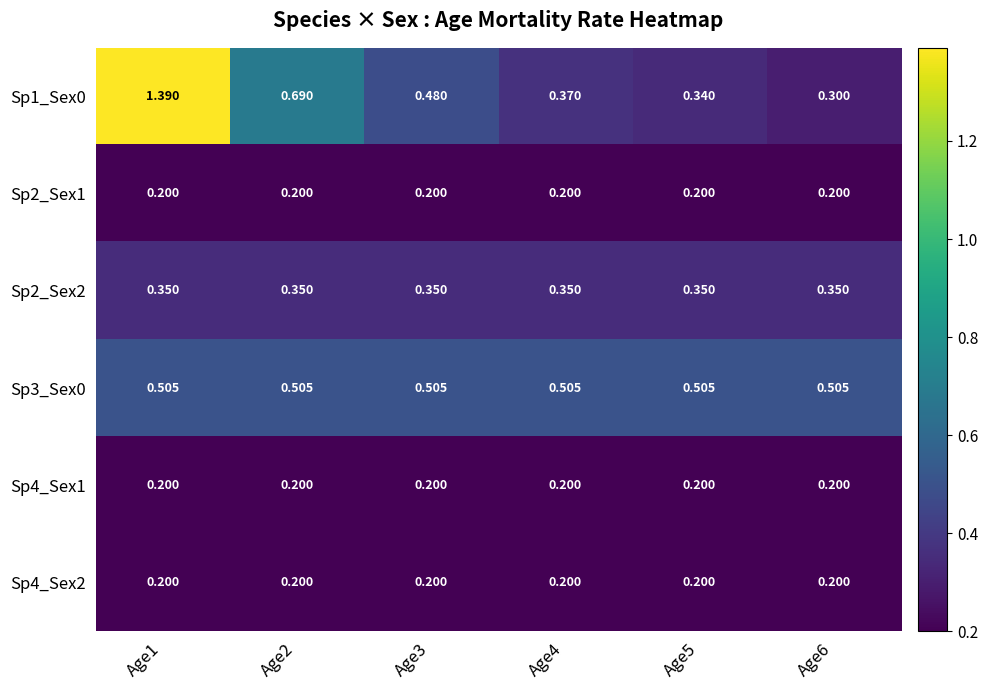

Is the value of Sp2_Sex1 at Age2 greater than the value of Sp1_Sex0 at Age3?

No